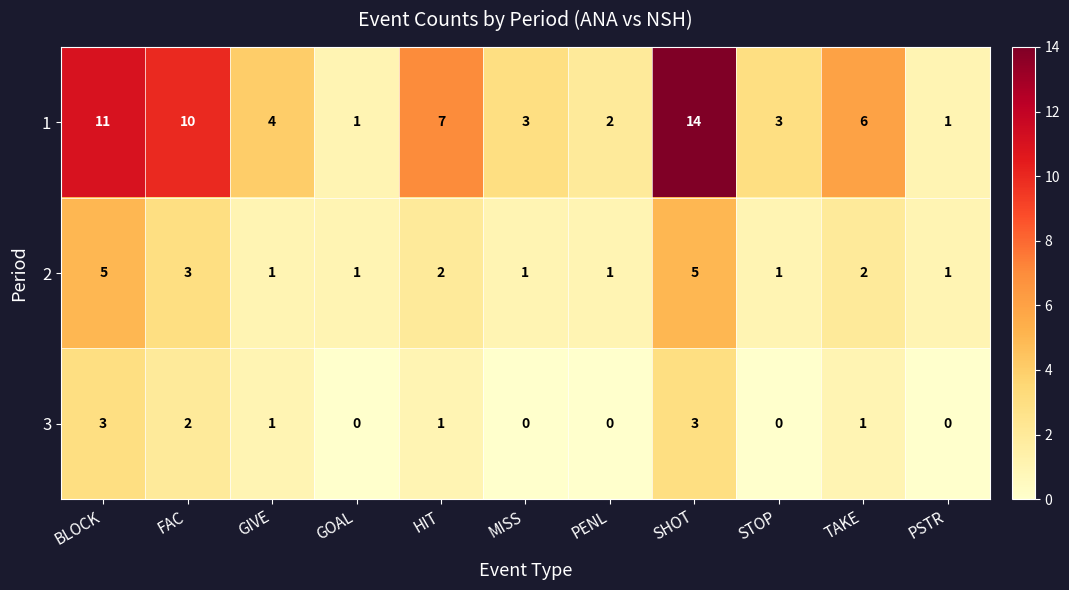

At which label does 1 first exceed 4?

BLOCK